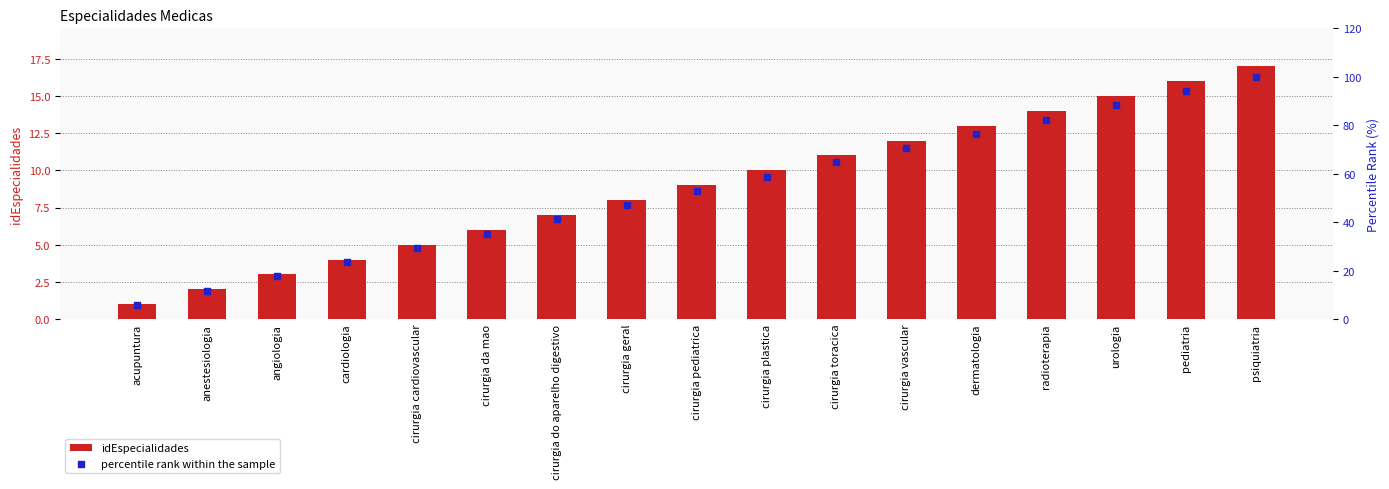

Which series has the largest total across all categories?

percentile rank within the sample